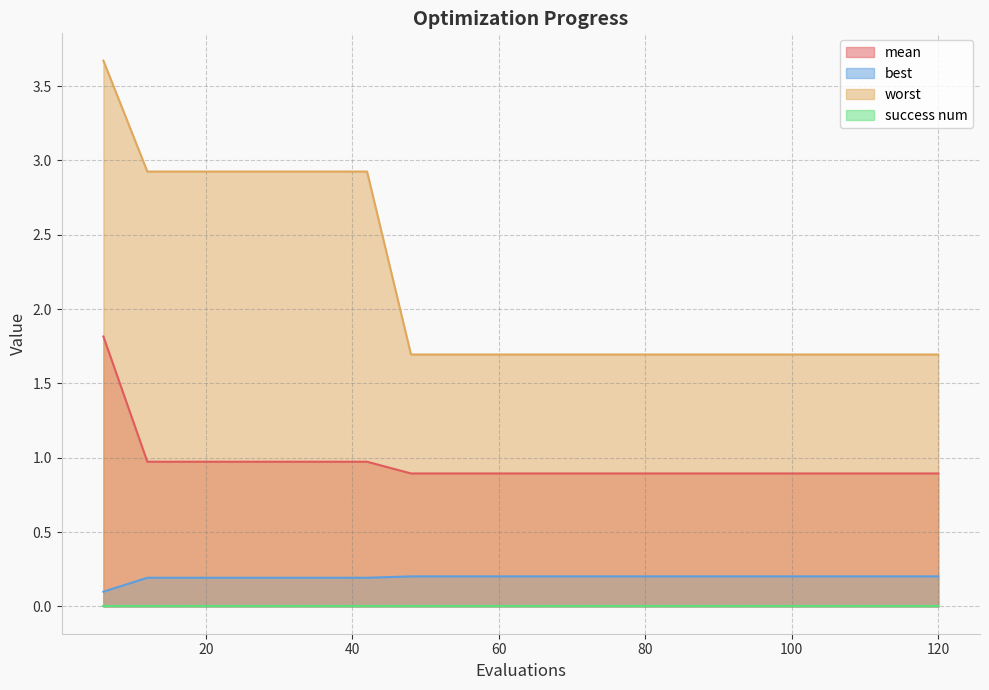

How many series are shown in this chart?

4